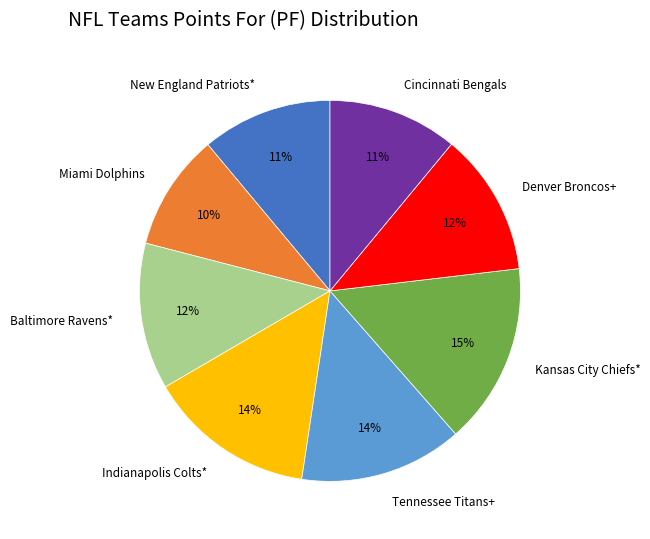

What percentage is the Miami Dolphins slice, to the nearest percent?

10%